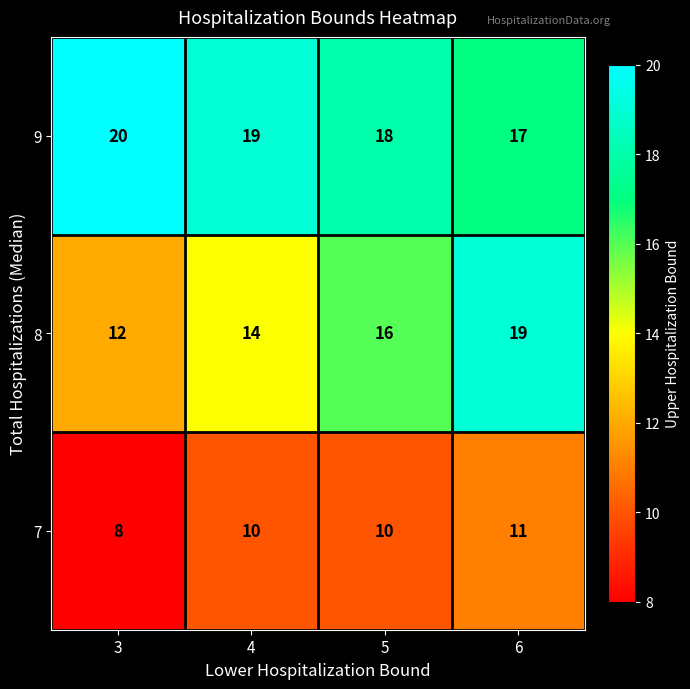

The value of 9 at 3 is 4. True or false?

False